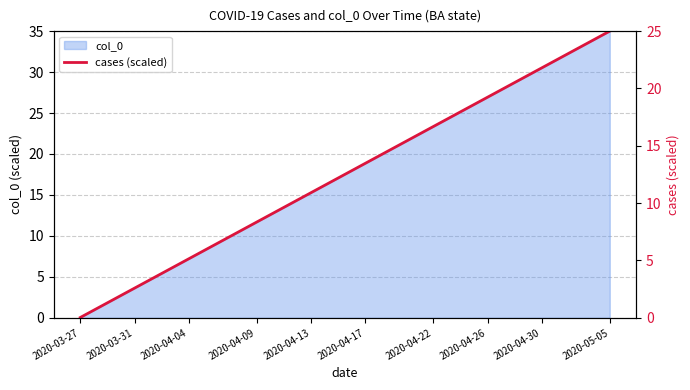

How many values are below 12?

19